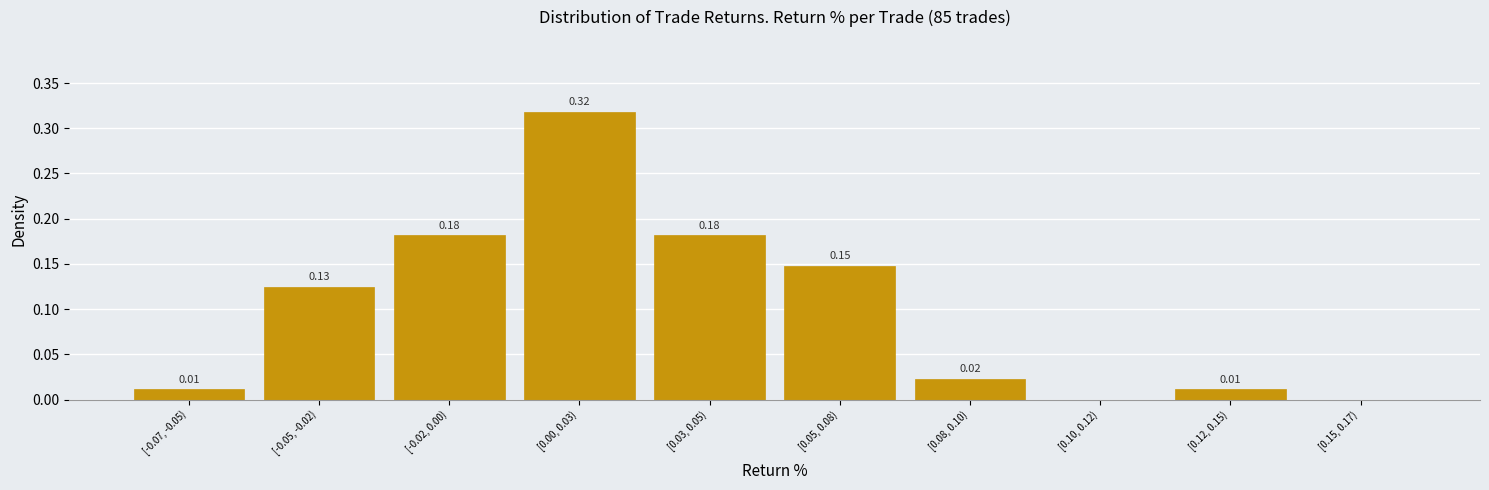

Between [0.10, 0.12) and [-0.07, -0.05), which is larger?

[-0.07, -0.05)